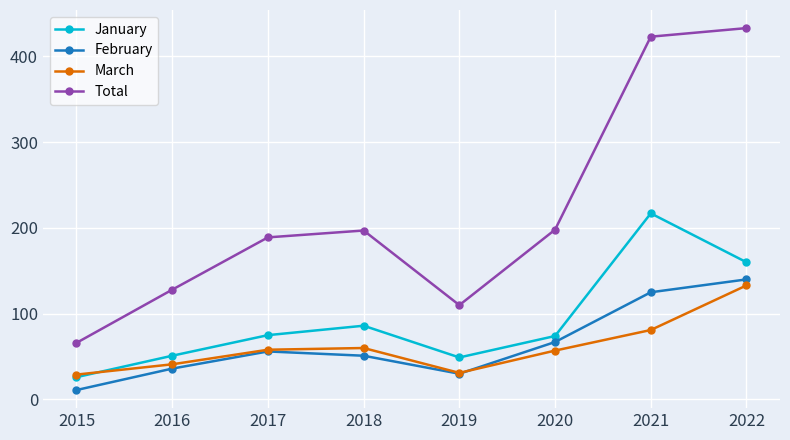

What is the sum of all Total values?

1744